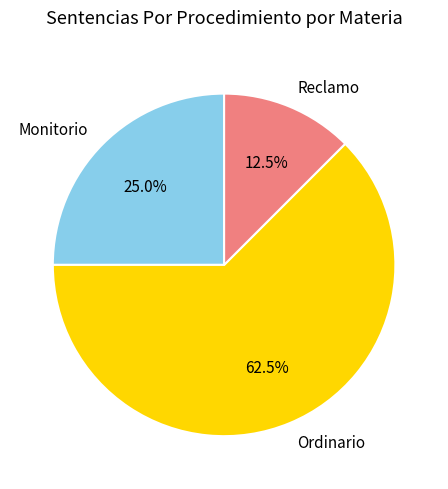

Does Reclamo account for over 50% of the chart?

No